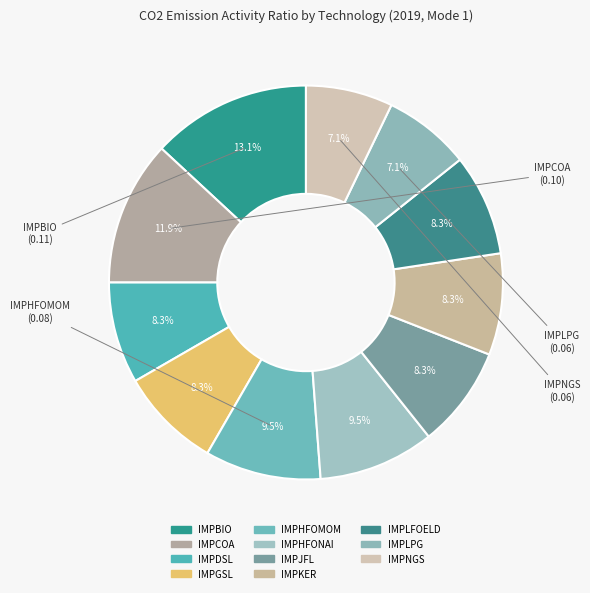

How many segments does this pie chart have?

11